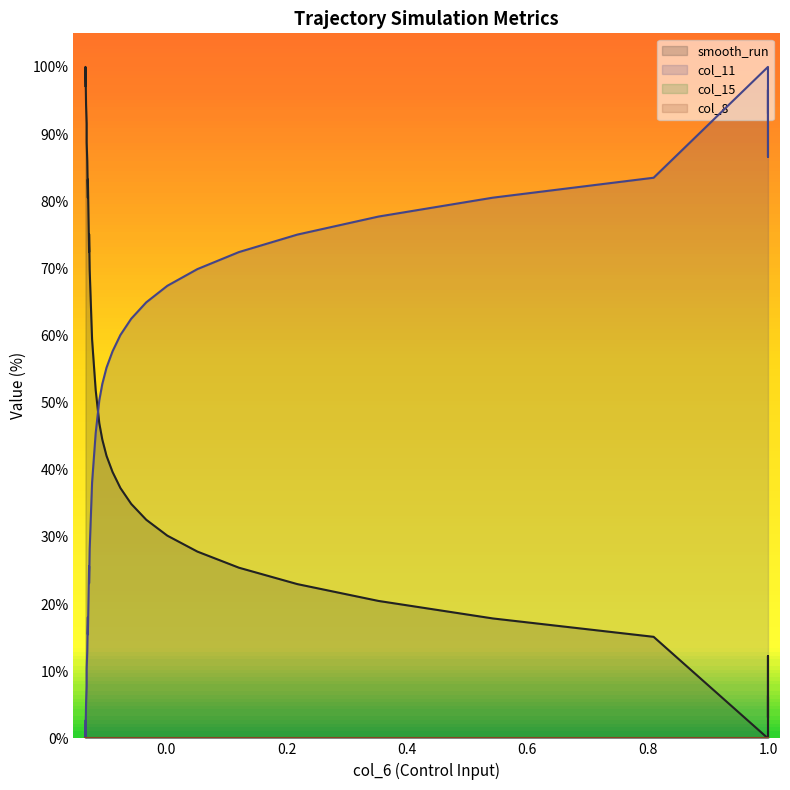

True or false: col_11 line and col_15 line cross at least once.

False